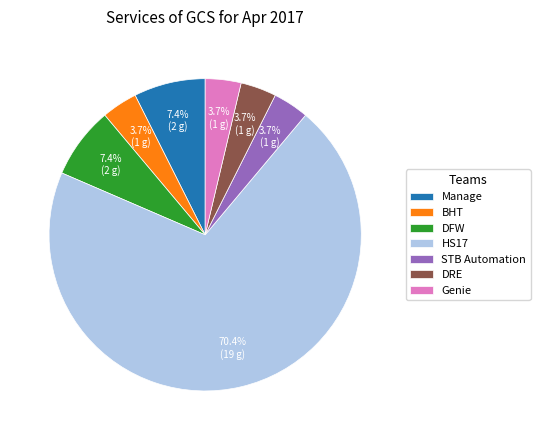

What is the largest slice in the pie chart?

HS17